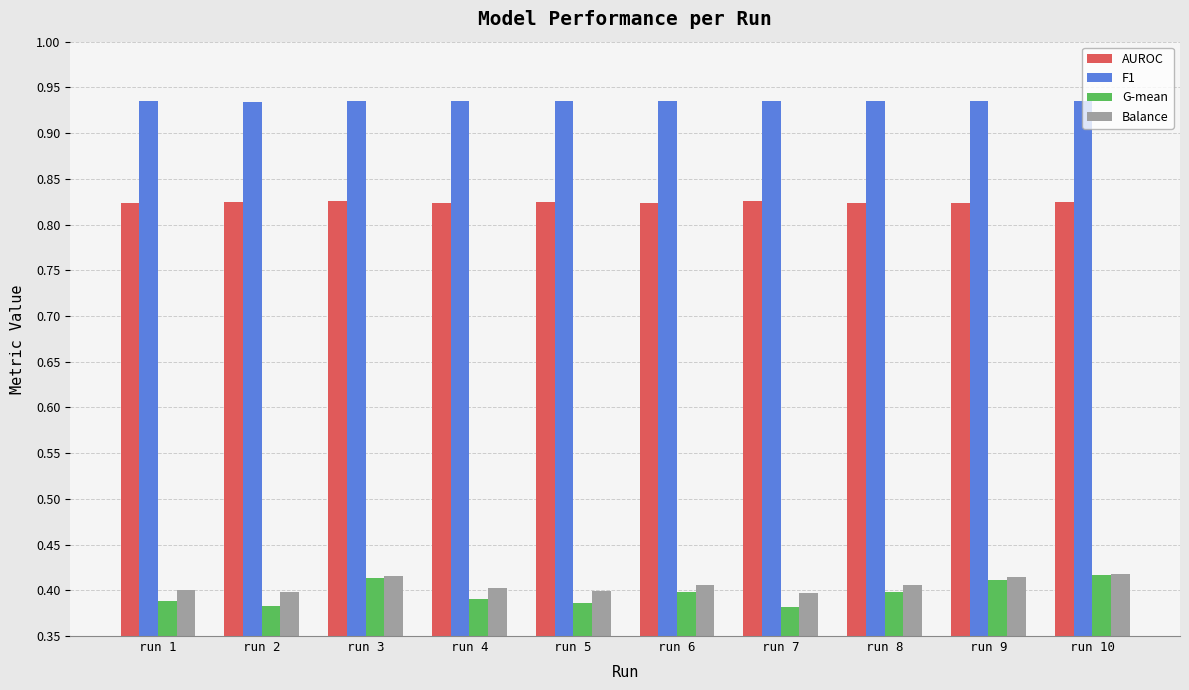

True or false: G-mean has a value of 0.4 at run 3.

True